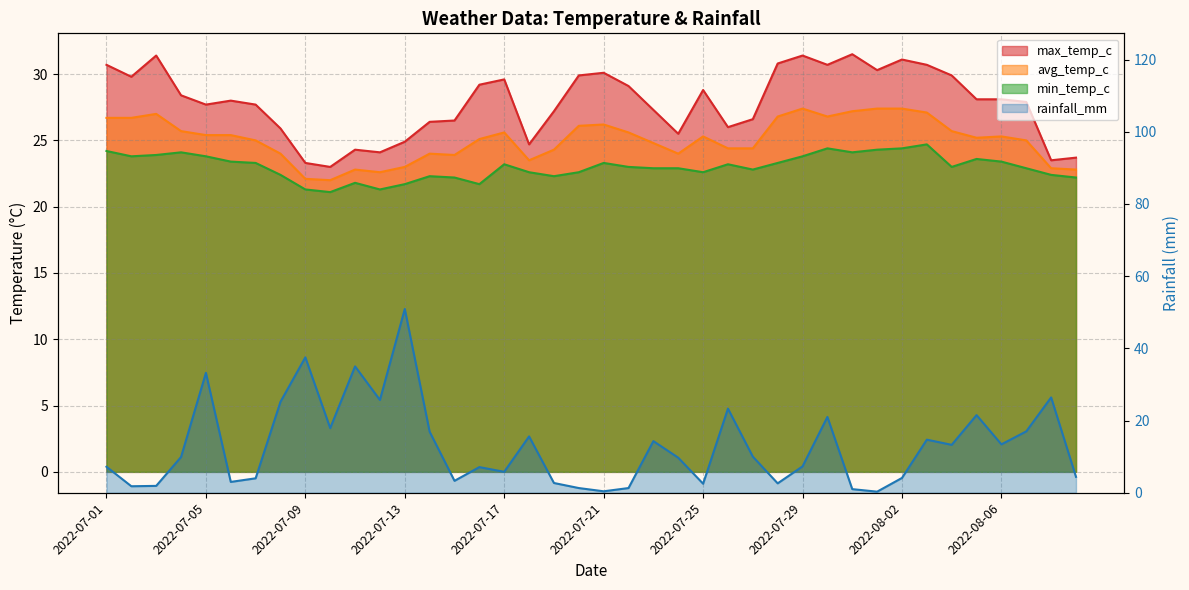

Where is the first local minimum for rainfall_mm?

2022-07-02